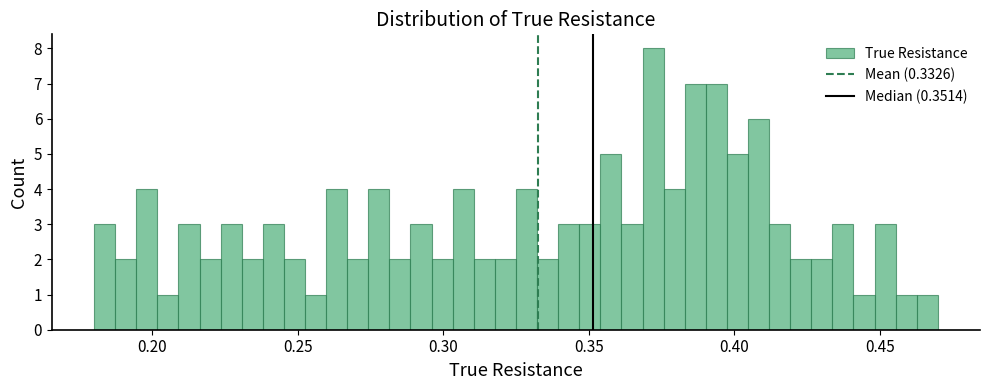

Read against the x-axis, roughly where is the centre of the tallest bar?

0.370